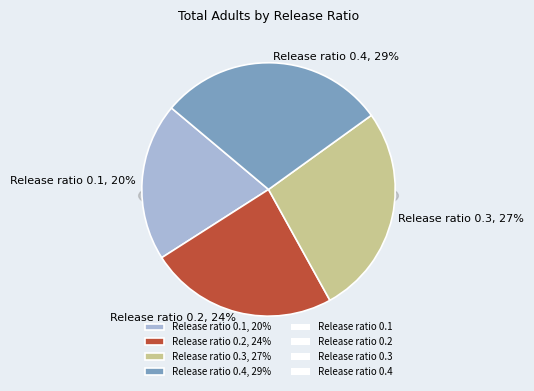

Do 29 and 38 together represent more than half of the pie?

No